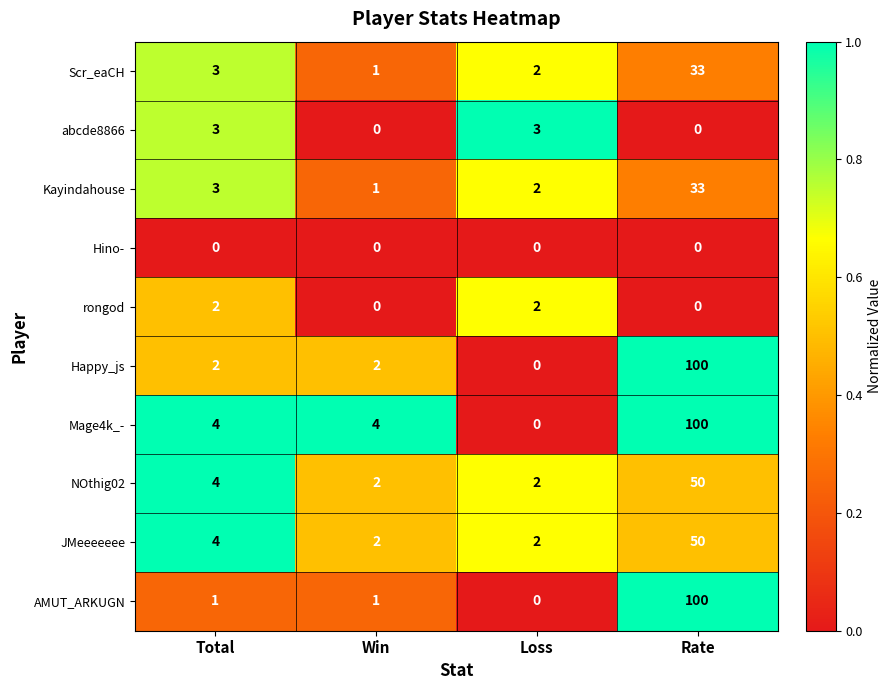

List the labels in order of Kayindahouse value, smallest first.

Win, Loss, Total, Rate